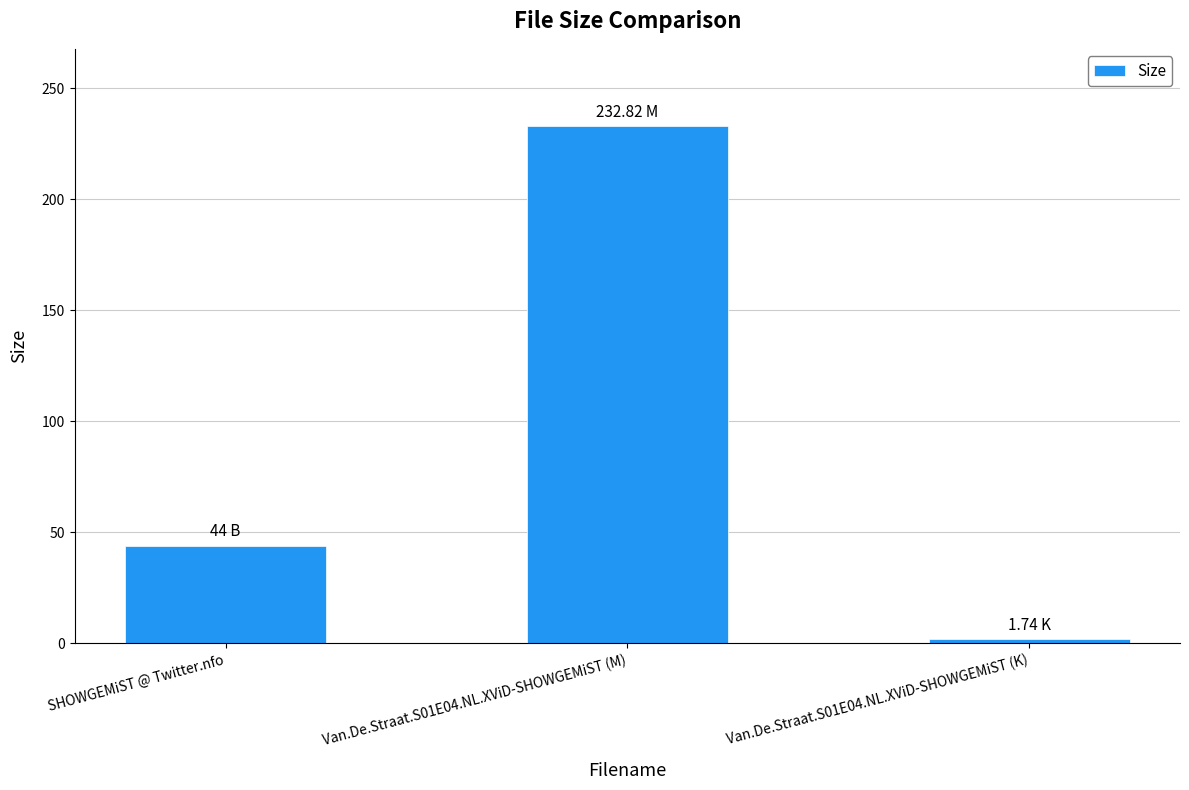

List the labels in order of value, smallest first.

Van.De.Straat.S01E04.NL.XViD-SHOWGEMiST (K), SHOWGEMiST @ Twitter.nfo, Van.De.Straat.S01E04.NL.XViD-SHOWGEMiST (M)